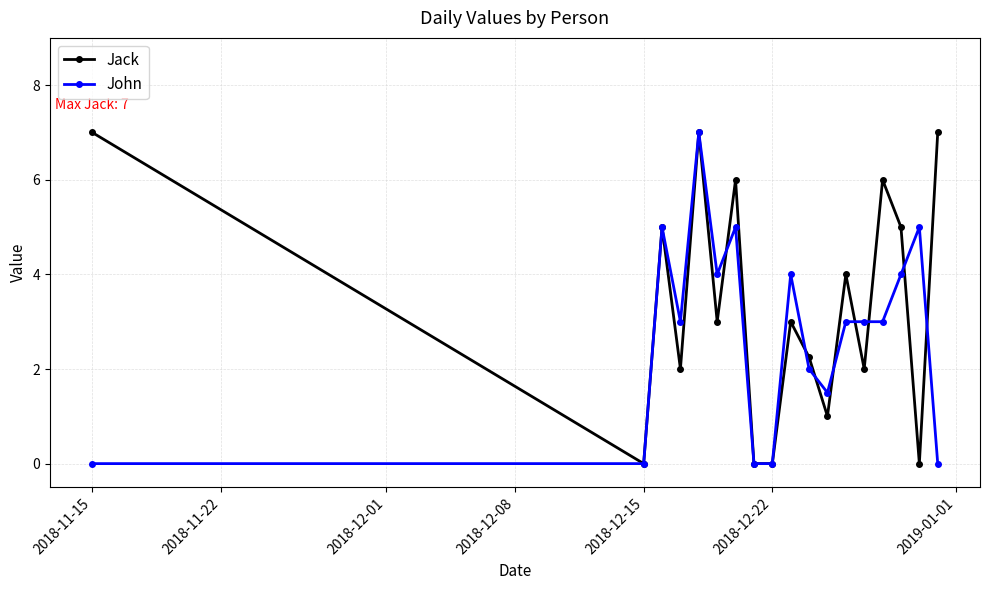

How many categories are shown in the chart?

18